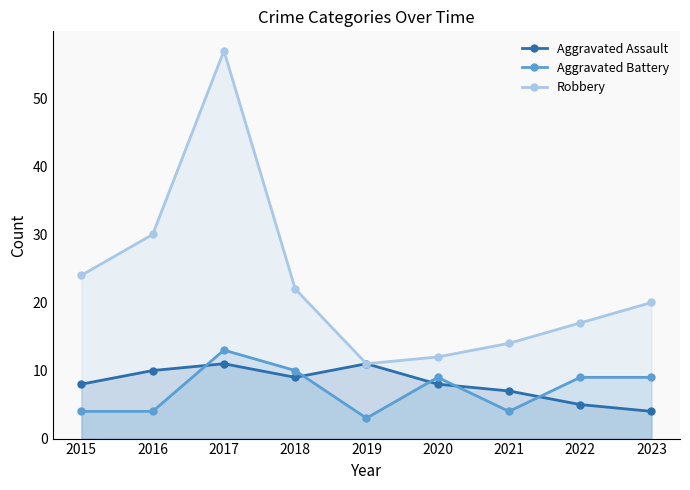

True or false: Robbery and Aggravated Assault intersect in this chart.

False